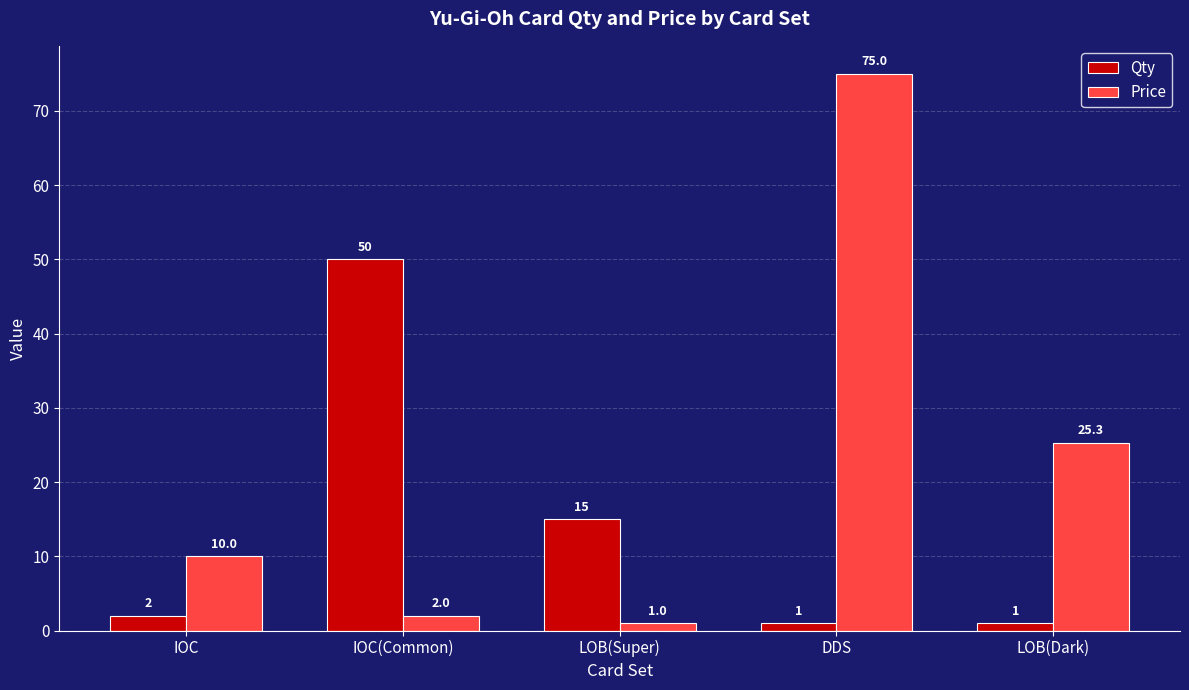

How many bars are there in each group?

2